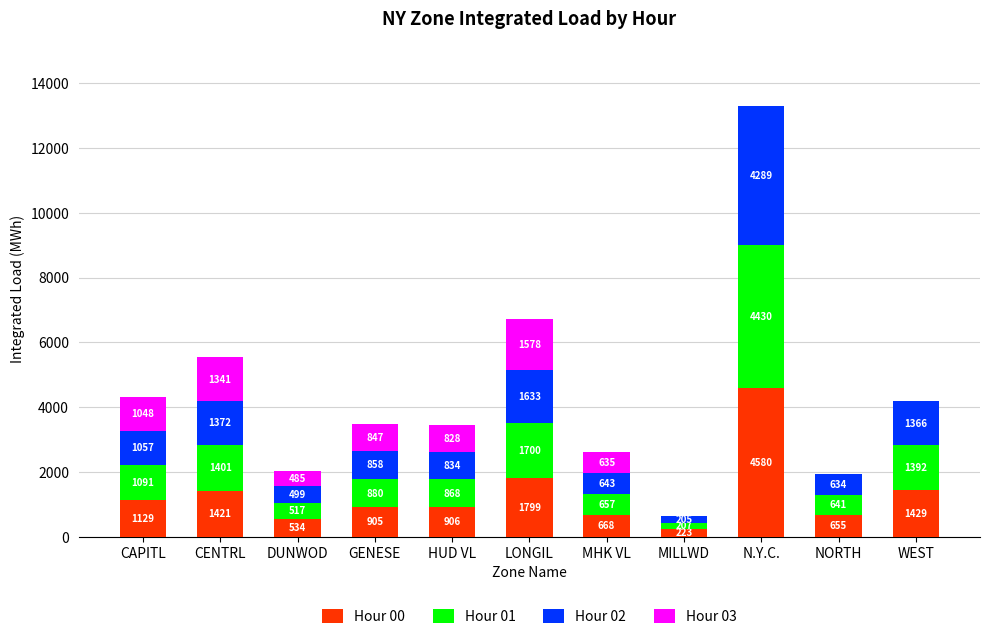

Which category has the highest value in the Hour 00 series?

N.Y.C.